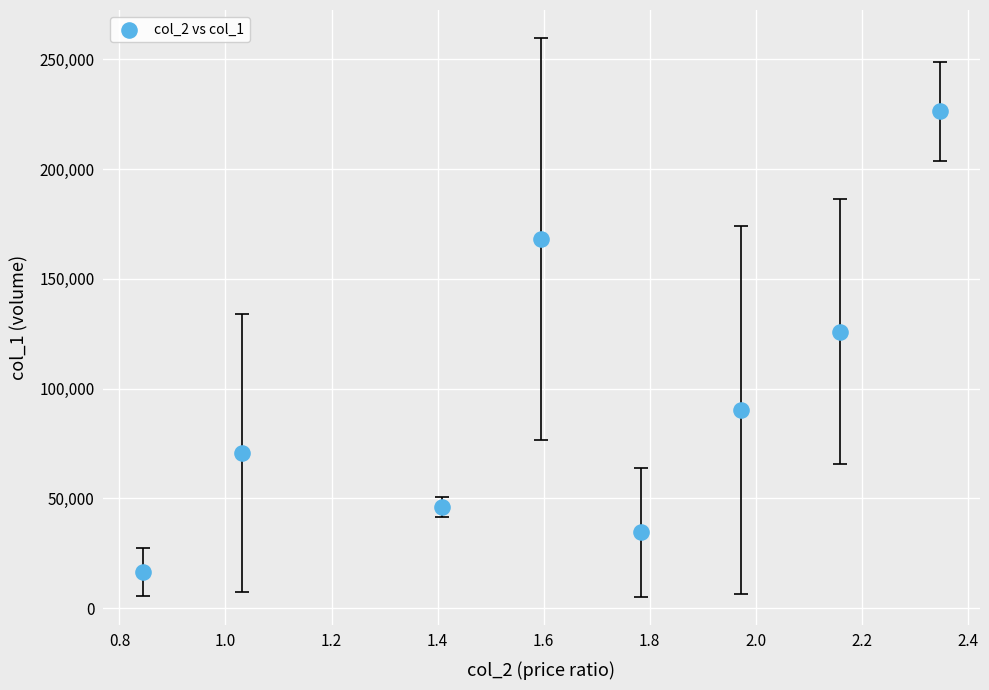

What is the average X value?

1.6